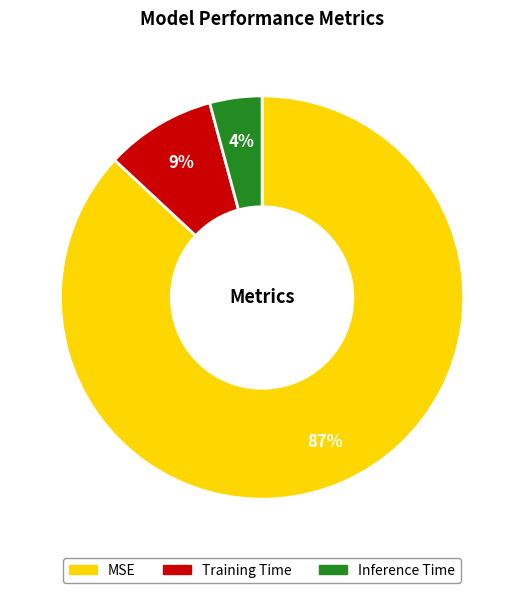

To the nearest percent, what percentage of the pie is MSE?

87%